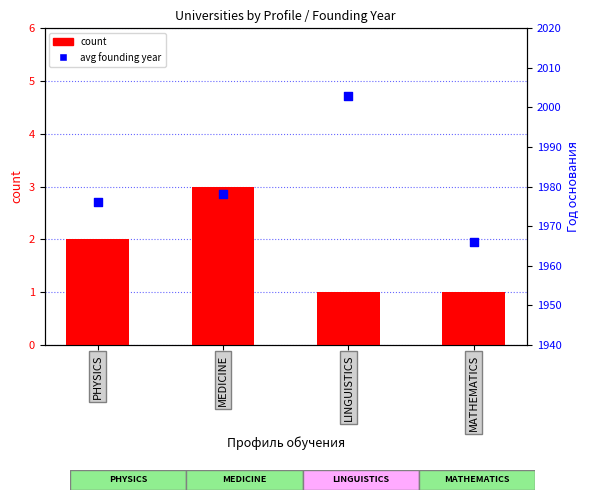

What is the total value across all series at MEDICINE?

1981